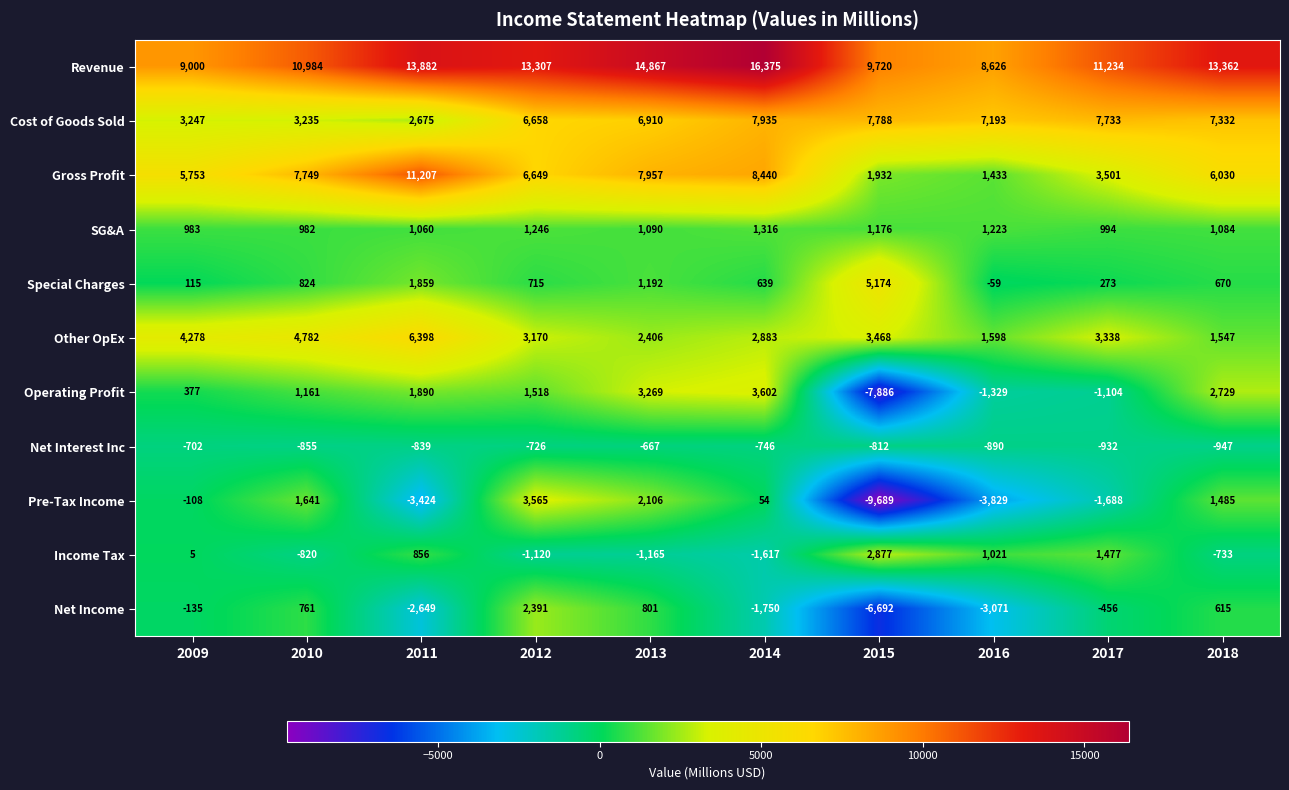

What is the sum of the Revenue values at 2017 and 2013?

26101